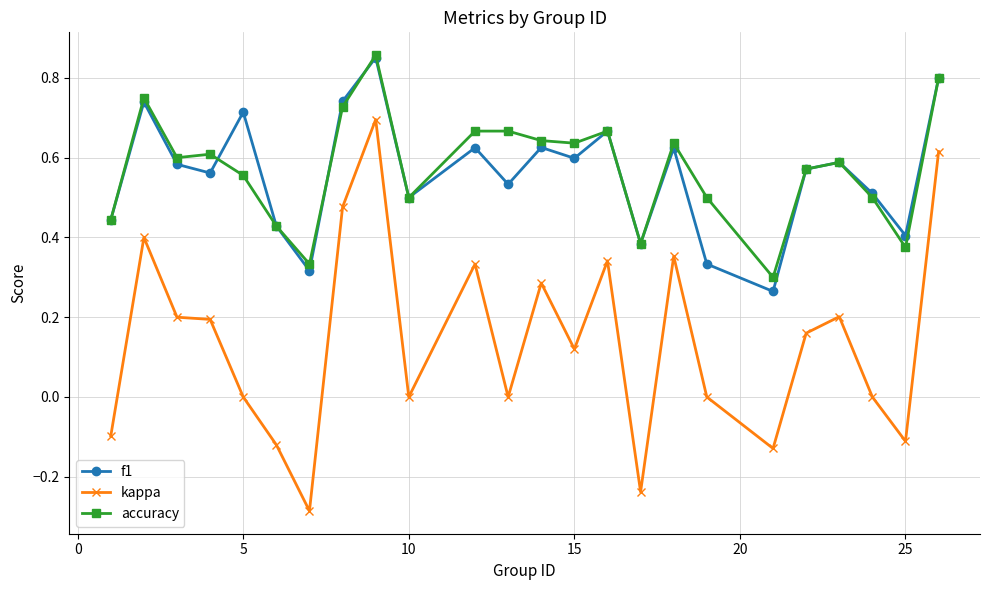

Which series has the widest spread of values?

kappa